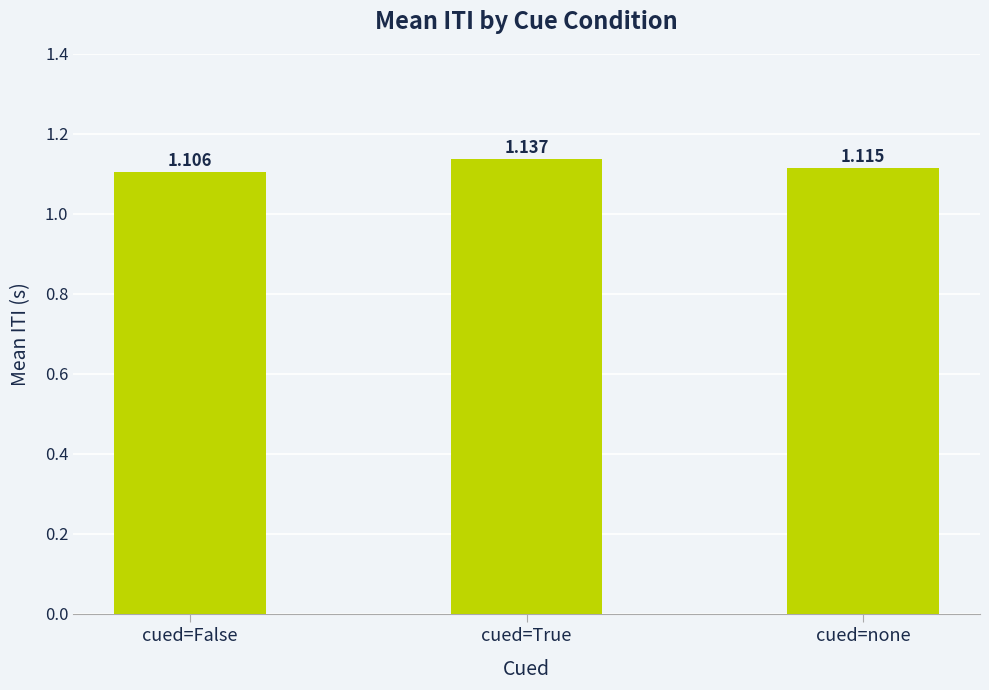

How many bars are there in total?

3